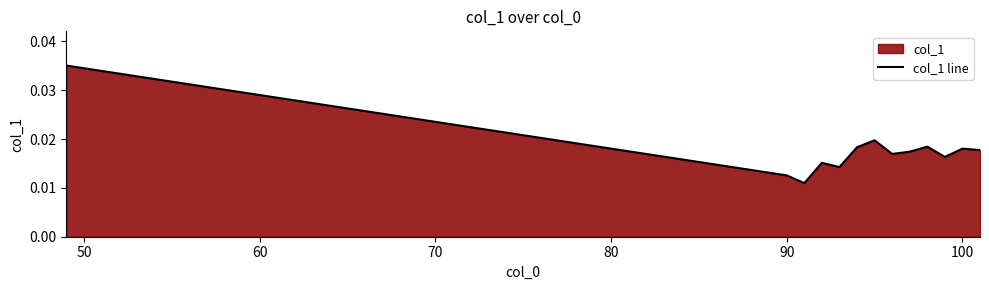

Count the number of categories in the chart.

13